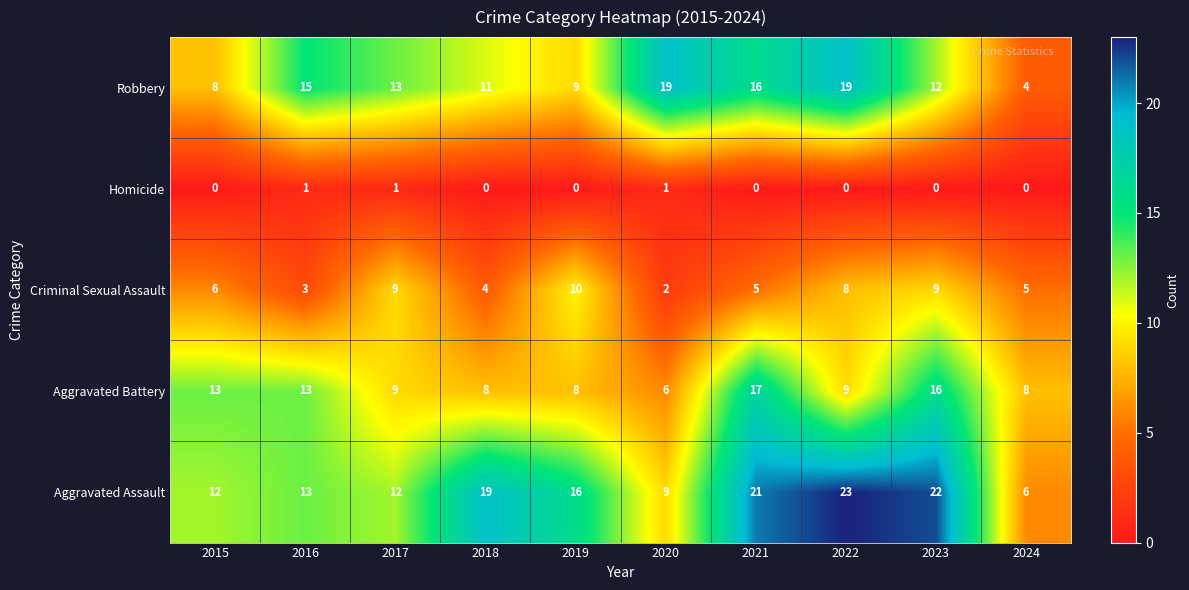

At how many categories does at least one series exceed 10?

9